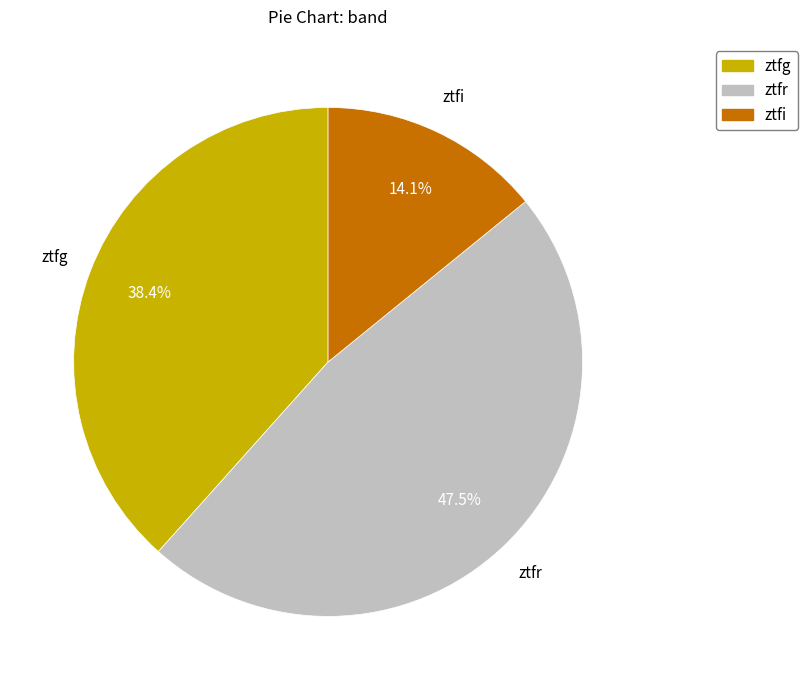

To the nearest percent, what is the difference between the ztfi and ztfg slice percentages?

24%